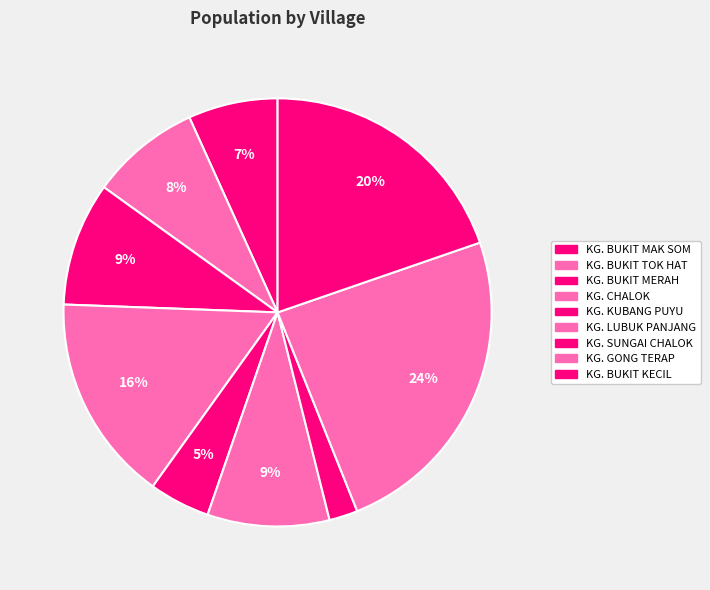

Does any single category account for the majority?

No